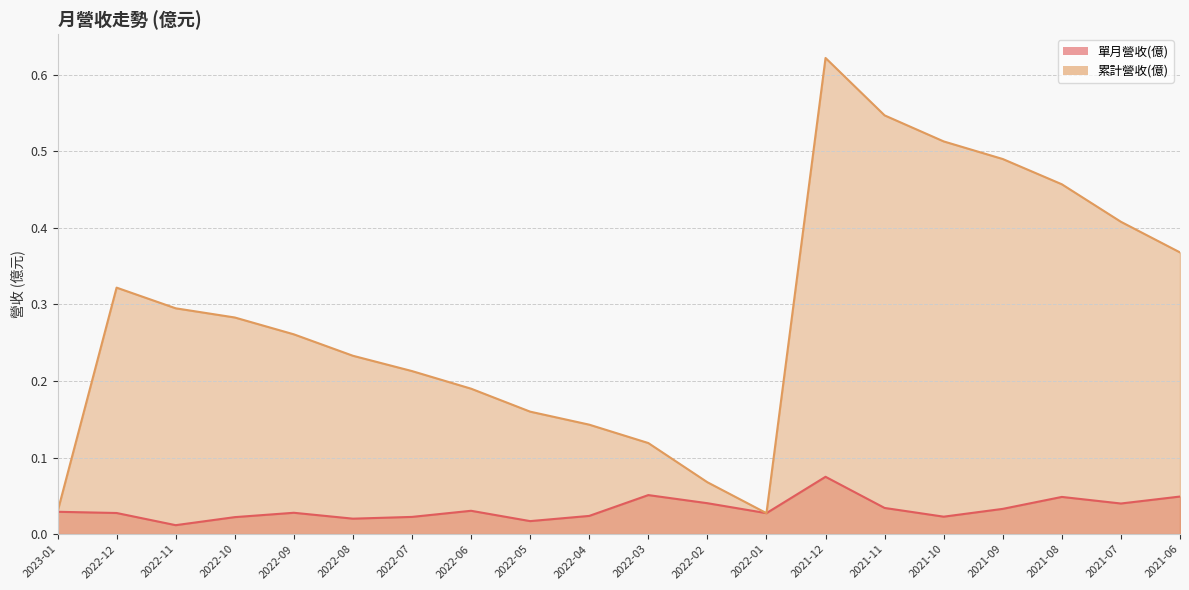

Where is 單月營收(億) nearest to the value 0?

2022-11